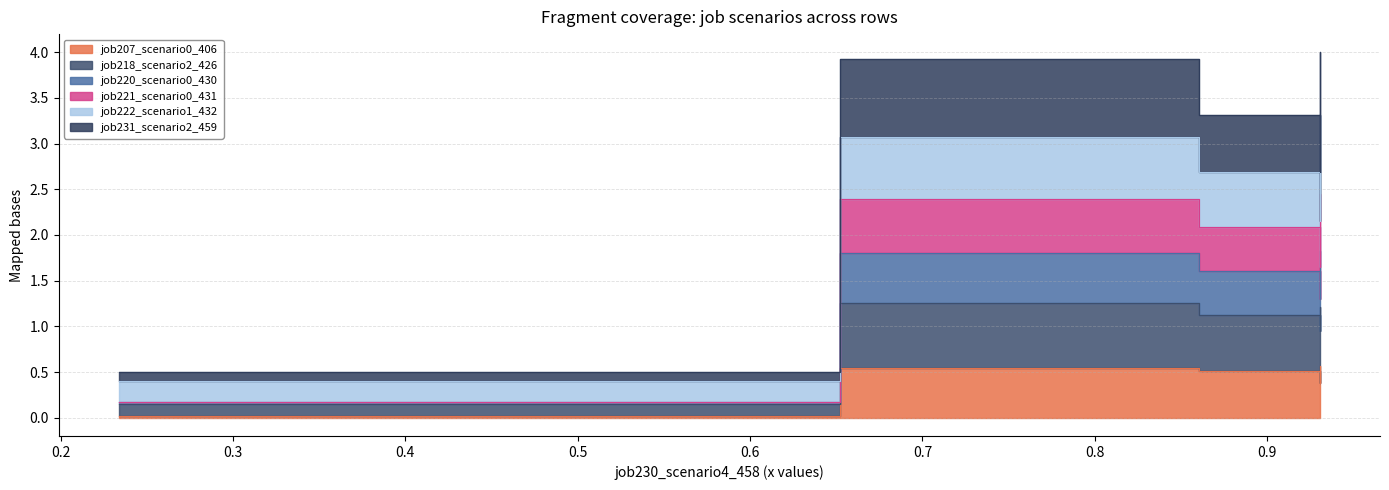

The value of job218_scenario2_426 at B14 is 1.6. True or false?

False